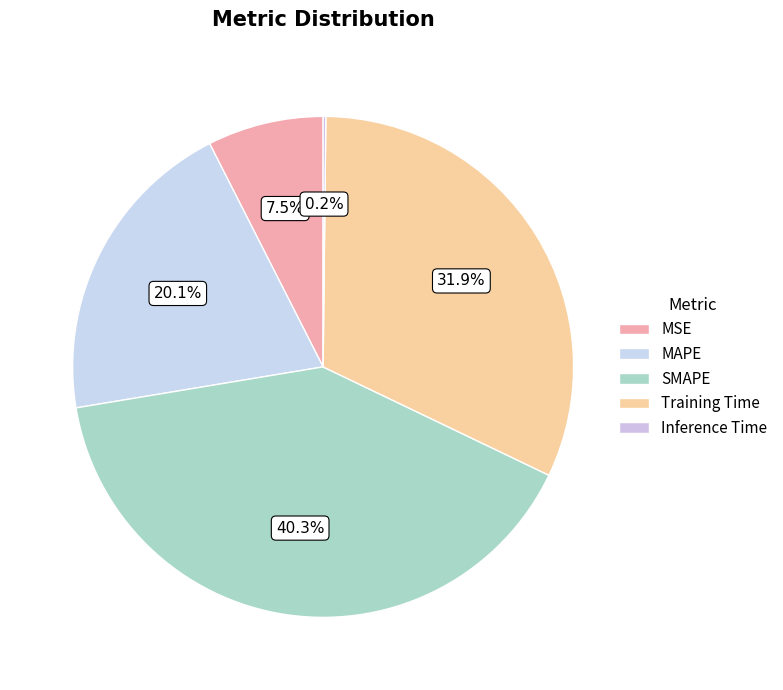

Is the sum of Inference Time and MSE greater than half?

No